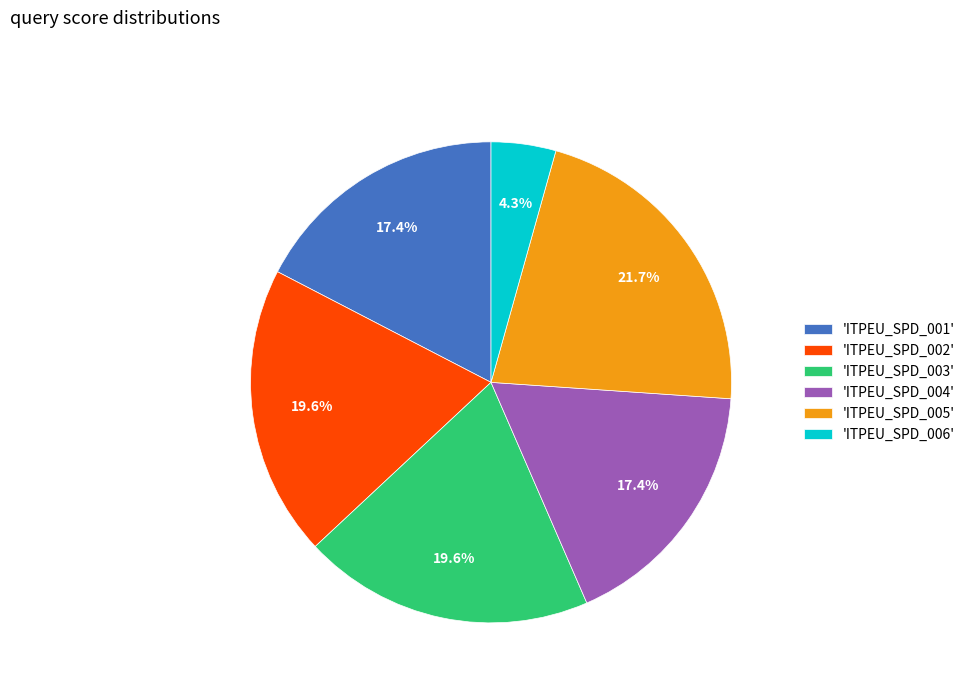

What is the largest slice in the pie chart?

'ITPEU_SPD_005'